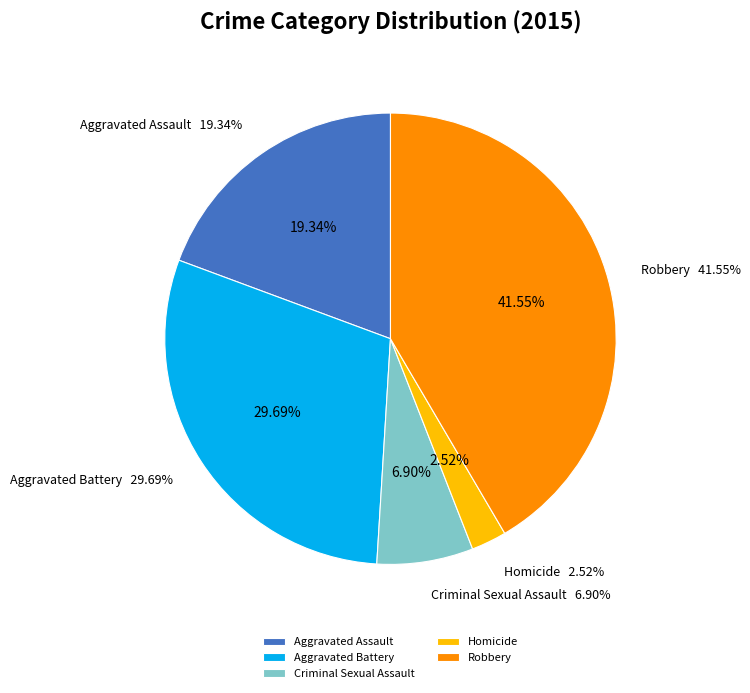

How much of the chart is everything except Aggravated Assault?

80.7%